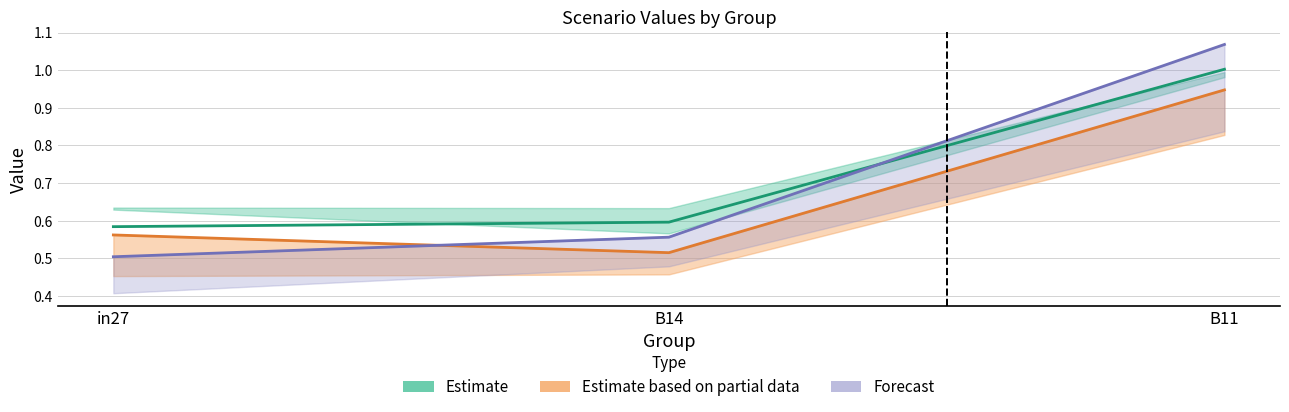

How many distinct data groups are displayed?

3